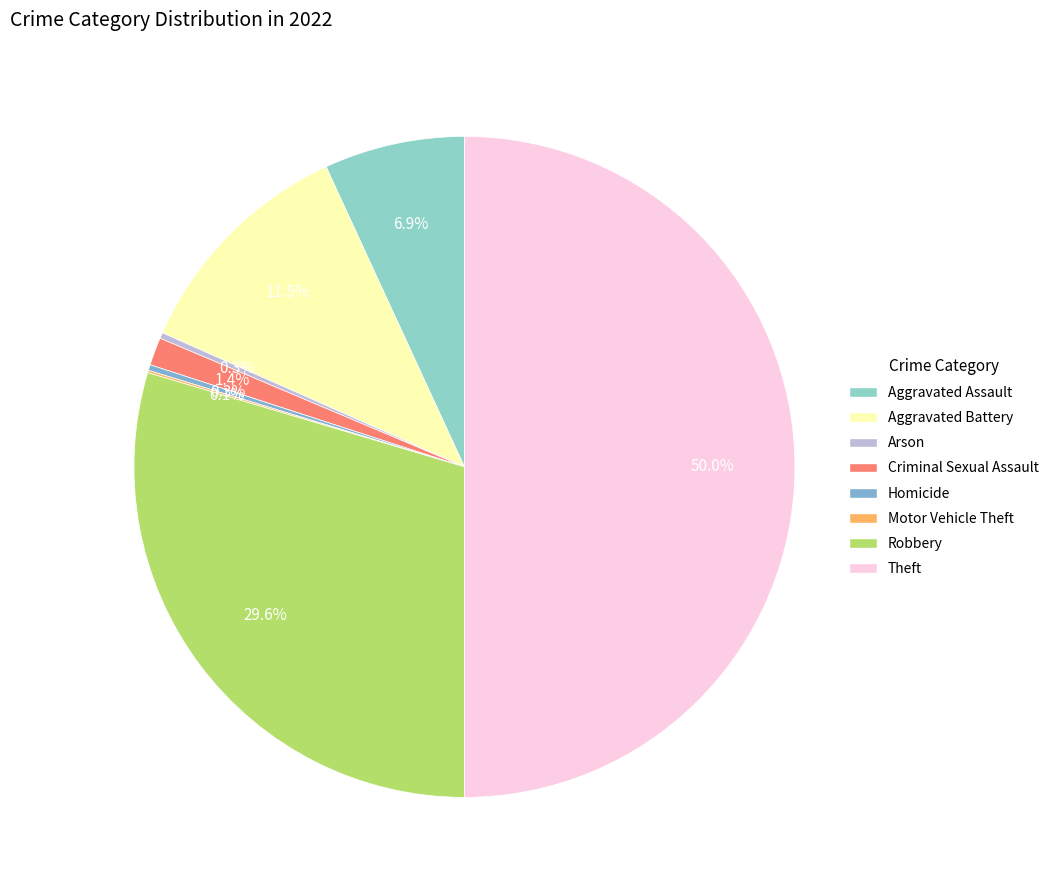

Is there a majority slice in this chart?

No